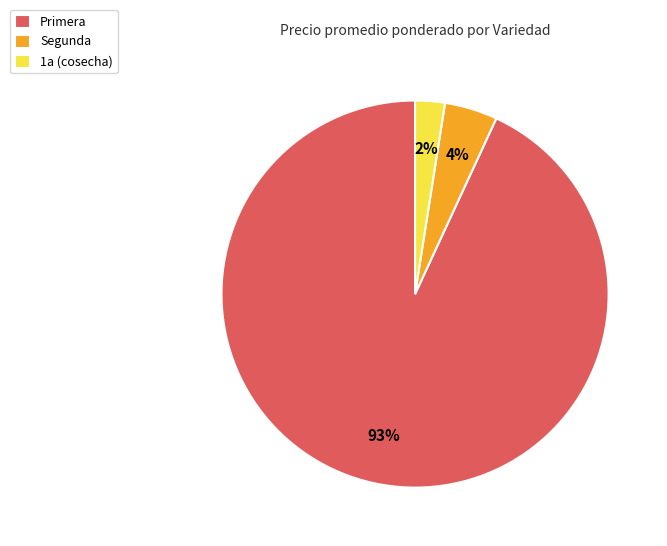

Which has a higher value, 1a (cosecha) or Segunda?

Segunda